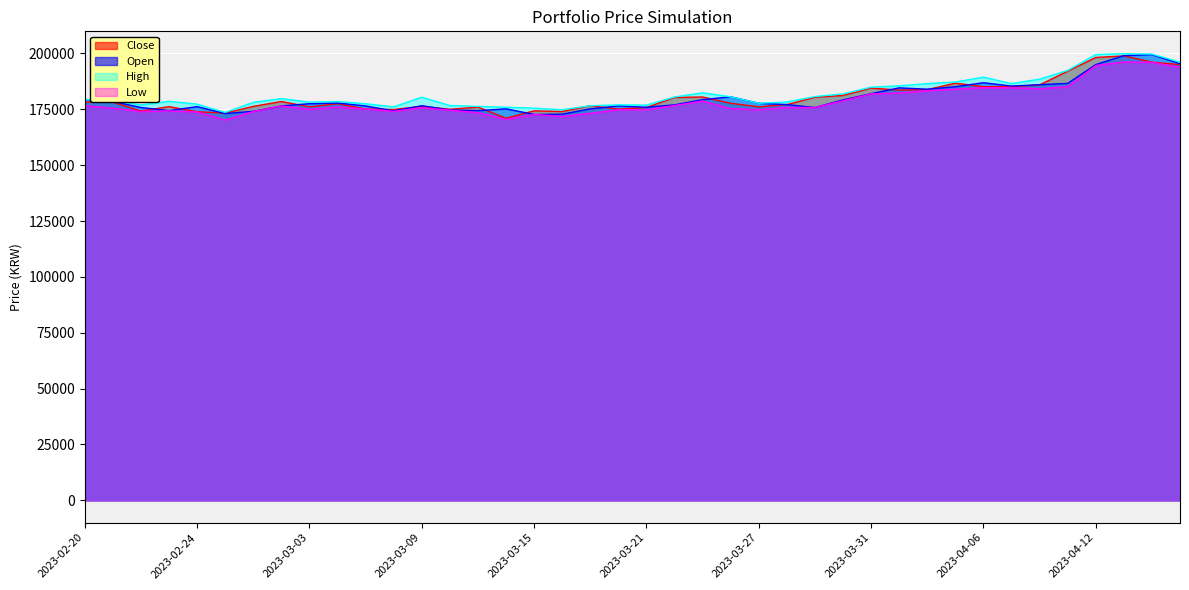

How many categories are shown in the chart?

40